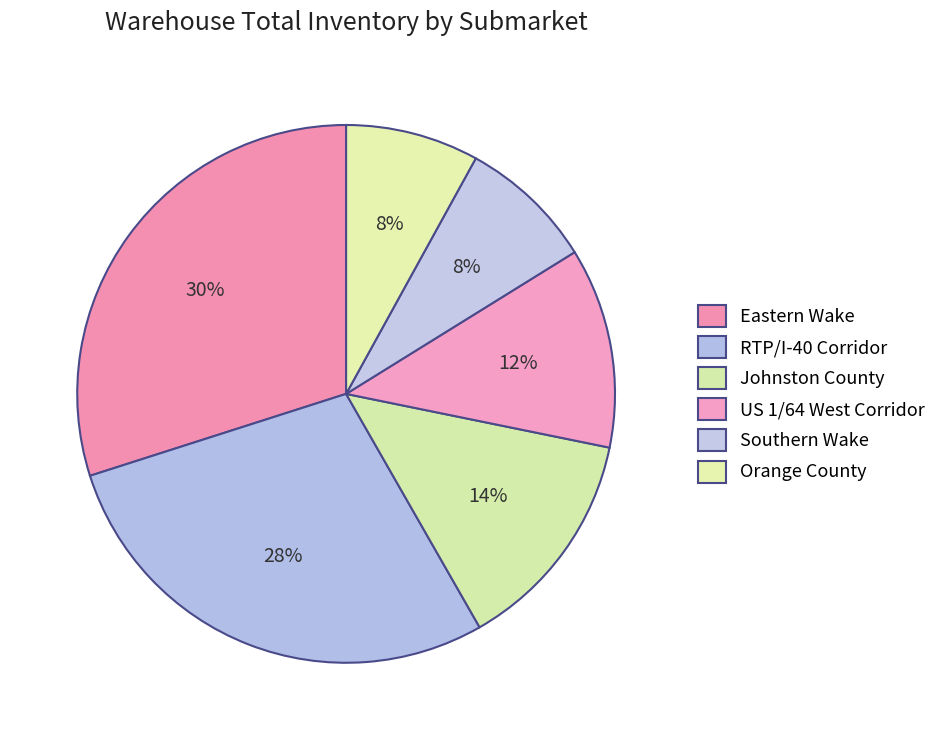

How many segments does this pie chart have?

6